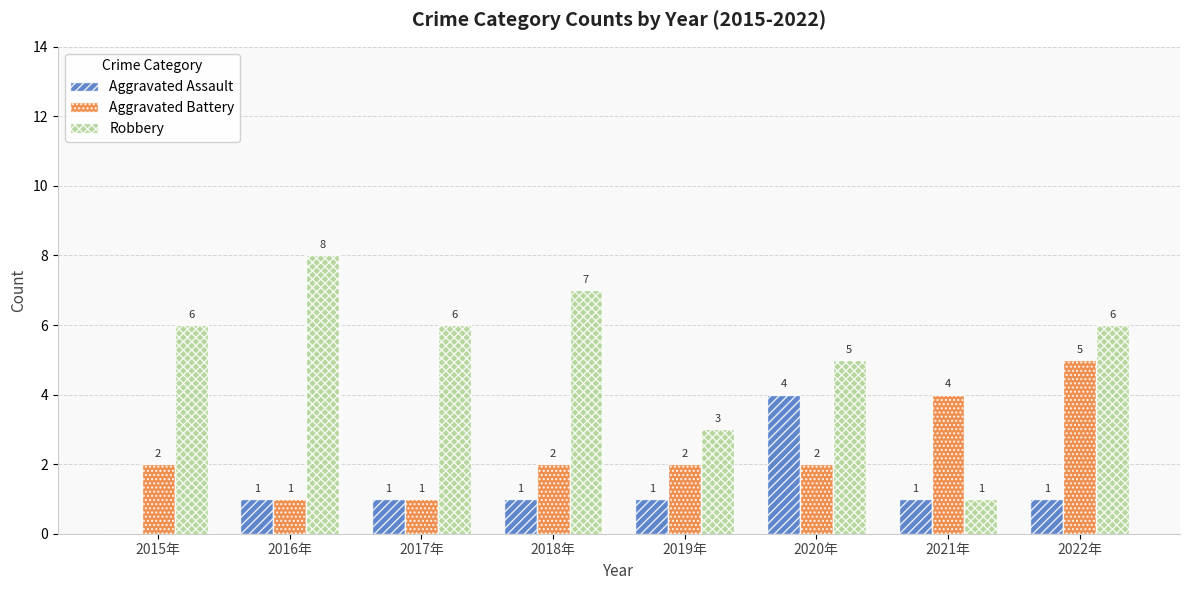

What is the average value of the Aggravated Battery series?

2